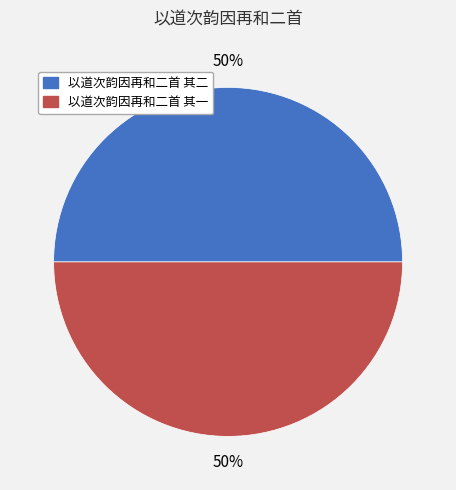

To the nearest percent, what is the average slice percentage?

50%